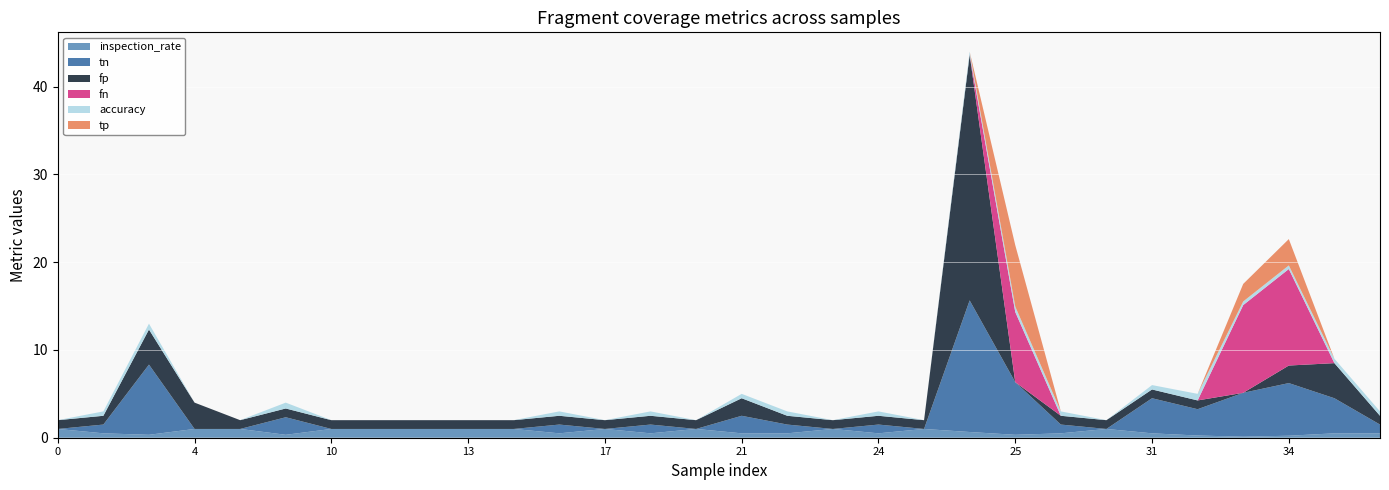

Reading left to right, extract all data points from this chart.

tp: 0.0	0.0	0.0	0.0	0.0	0.0	0.0	0.0	0.0	0.0	0.0	0.0	0.0	0.0	0.0	0.0	0.0	0.0	0.0	0.0	0.0	7.0	0.0	0.0	0.0	0.0	2.0	3.0	0.0	0.0
fp: 1.0	1.0	4.0	3.0	1.0	1.0	1.0	1.0	1.0	1.0	1.0	1.0	1.0	1.0	1.0	2.0	1.0	1.0	1.0	1.0	28.0	0.0	1.0	1.0	1.0	1.0	0.0	2.0	4.0	1.0
tn: 0.0	1.0	8.0	0.0	0.0	2.0	0.0	0.0	0.0	0.0	0.0	1.0	0.0	1.0	0.0	2.0	1.0	0.0	1.0	0.0	15.0	6.0	1.0	0.0	4.0	3.0	5.0	6.0	4.0	1.0
fn: 0.0	0.0	0.0	0.0	0.0	0.0	0.0	0.0	0.0	0.0	0.0	0.0	0.0	0.0	0.0	0.0	0.0	0.0	0.0	0.0	0.0	8.0	0.0	0.0	0.0	0.0	10.0	11.0	0.0	0.0
accuracy: 0.0	0.5	0.7	0.0	0.0	0.7	0.0	0.0	0.0	0.0	0.0	0.5	0.0	0.5	0.0	0.5	0.5	0.0	0.5	0.0	0.3	0.6	0.5	0.0	0.5	0.8	0.4	0.4	0.5	0.5
inspection_rate: 1.0	0.5	0.3	1.0	1.0	0.3	1.0	1.0	1.0	1.0	1.0	0.5	1.0	0.5	1.0	0.5	0.5	1.0	0.5	1.0	0.7	0.3	0.5	1.0	0.5	0.2	0.1	0.2	0.5	0.5